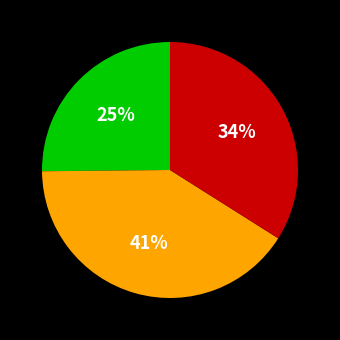

Is there a majority slice in this chart?

No